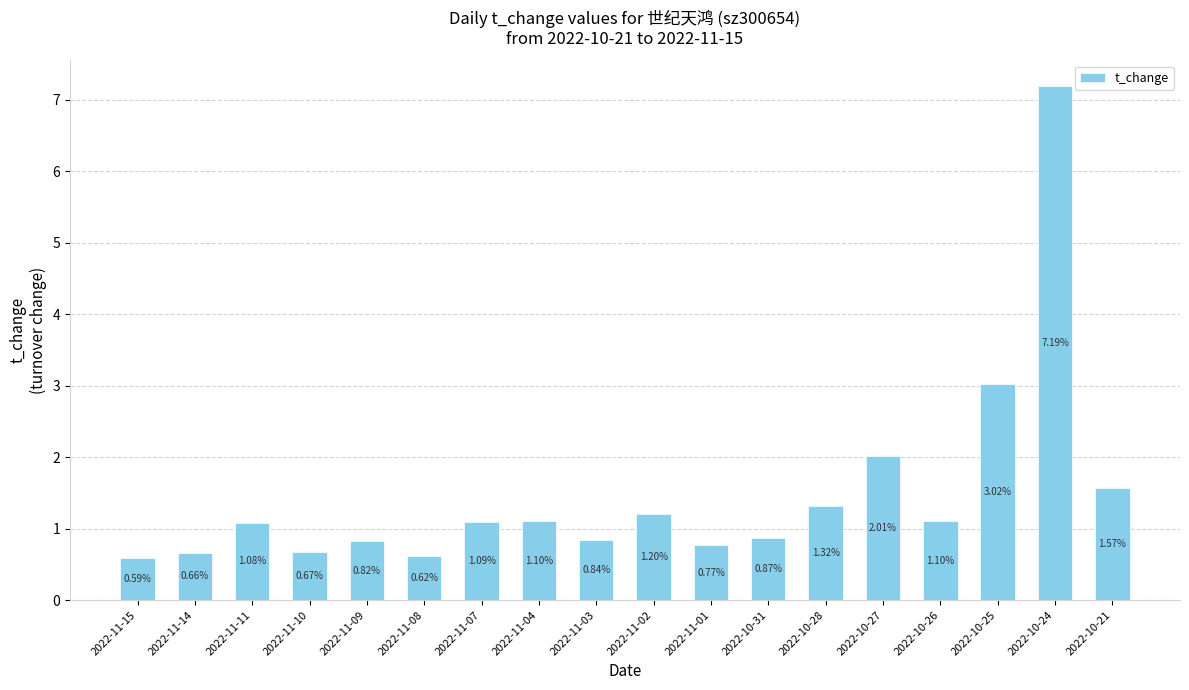

How many data points are above 1?

10